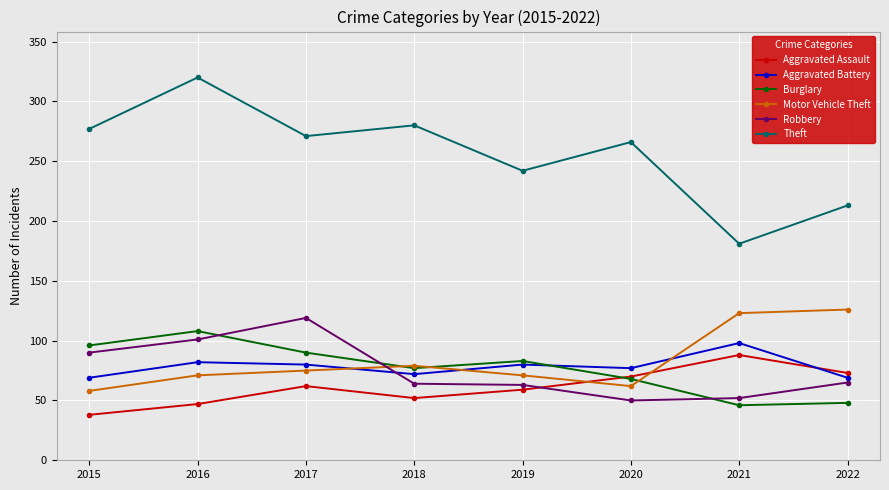

What is the minimum value for Aggravated Battery?

69